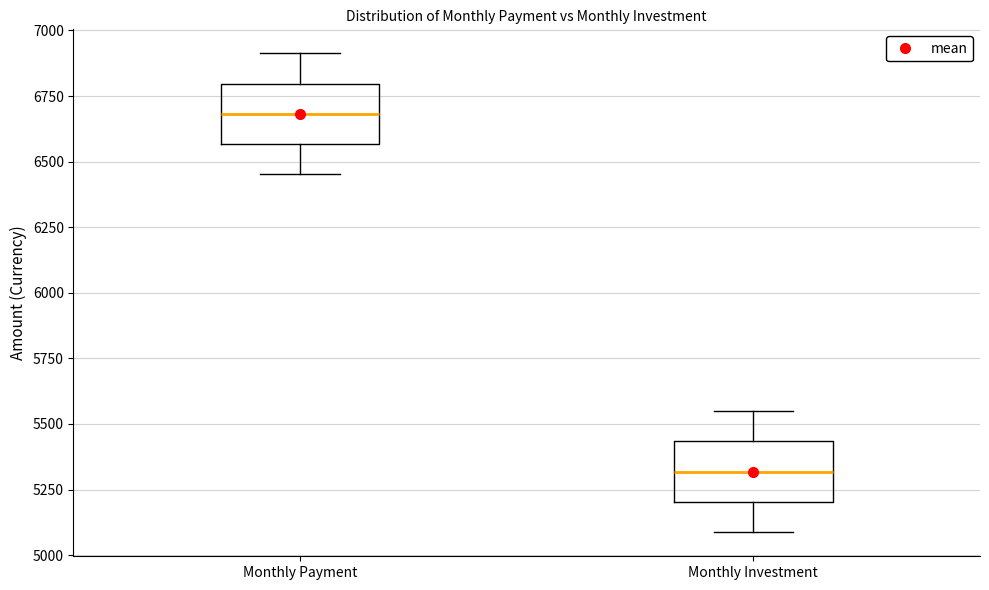

Reading left to right, transcribe this box plot: for each box, give where its median line is, the range the box spans, and where its two whiskers end, as read against the y-axis. The values are not printed on the chart, so give them approximately, as read against the axis.

Monthly Payment: median 6700, box 6550 to 6800, whiskers 6450 to 6900
Monthly Investment: median 5300, box 5200 to 5450, whiskers 5100 to 5550